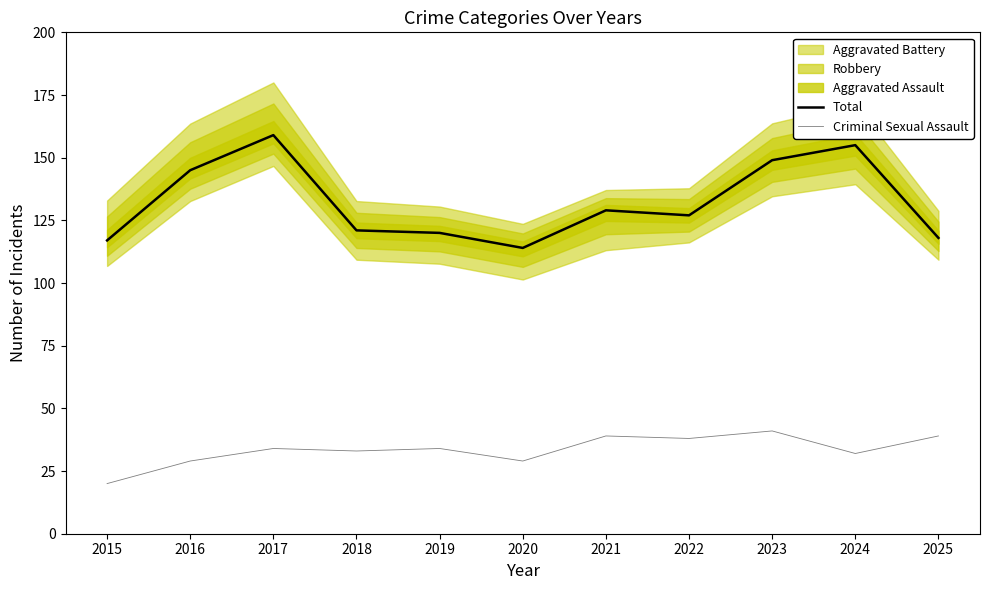

At which label does Total first exceed 127?

2016